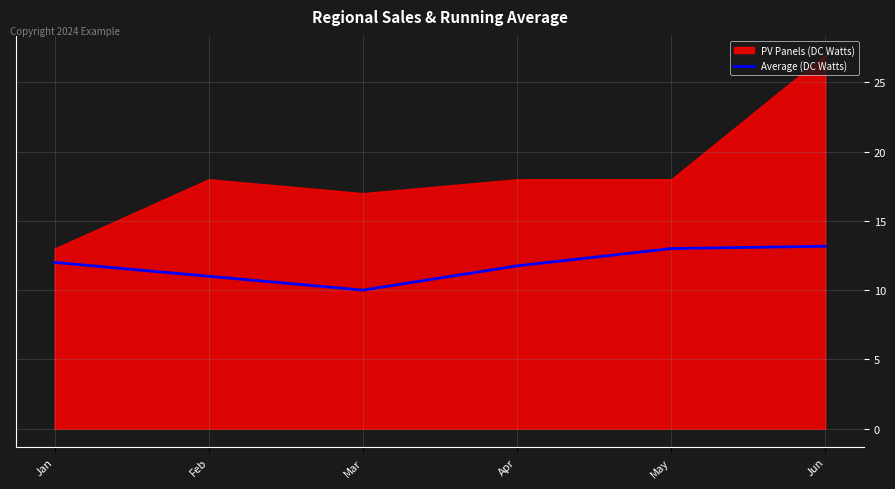

The value of Average (DC Watts) at Jan is 8.1. True or false?

False